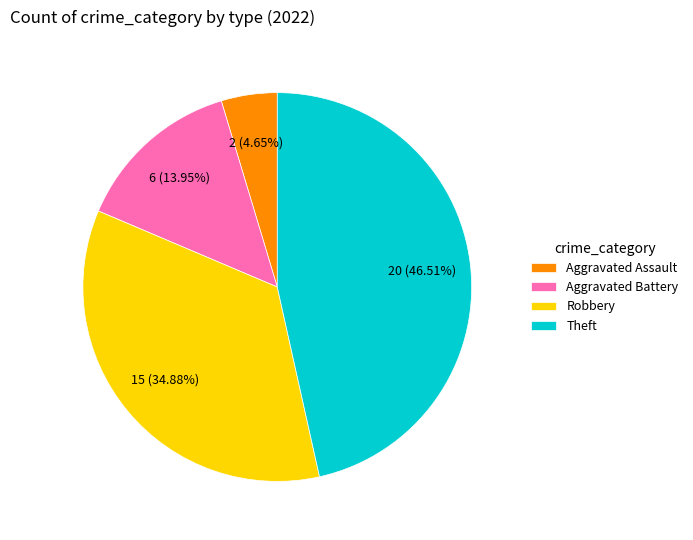

Does Aggravated Assault represent more than half of the total?

No